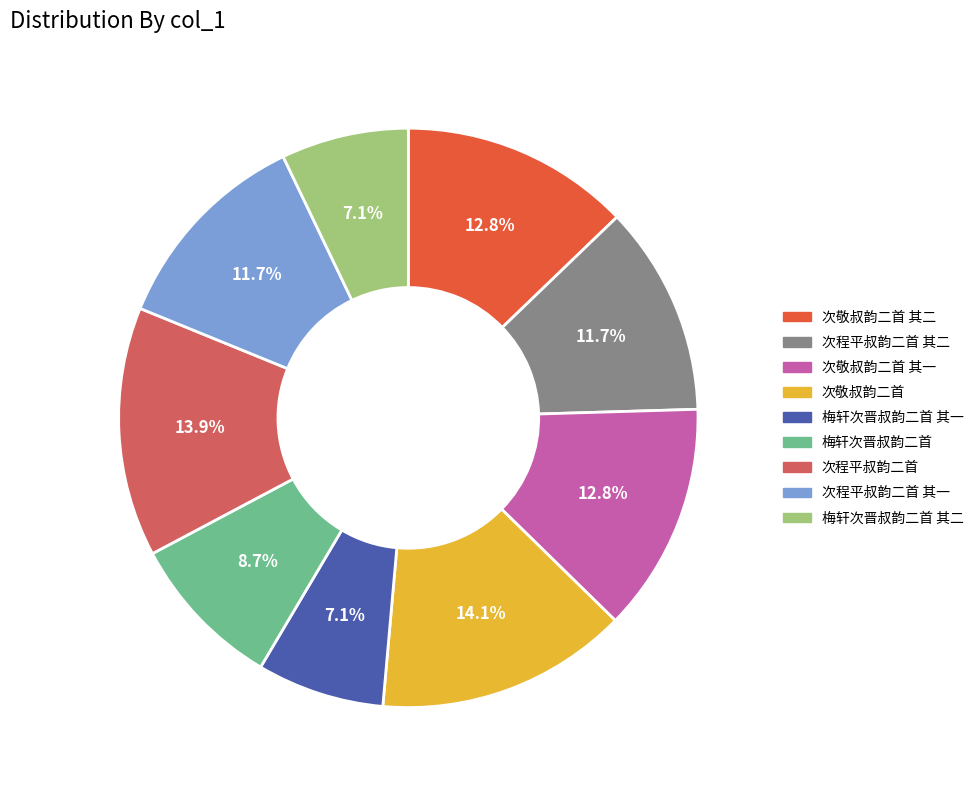

Combined, what portion of the pie is 次程平叔韵二首 其一 and 次敬叔韵二首 其二?

24.5%